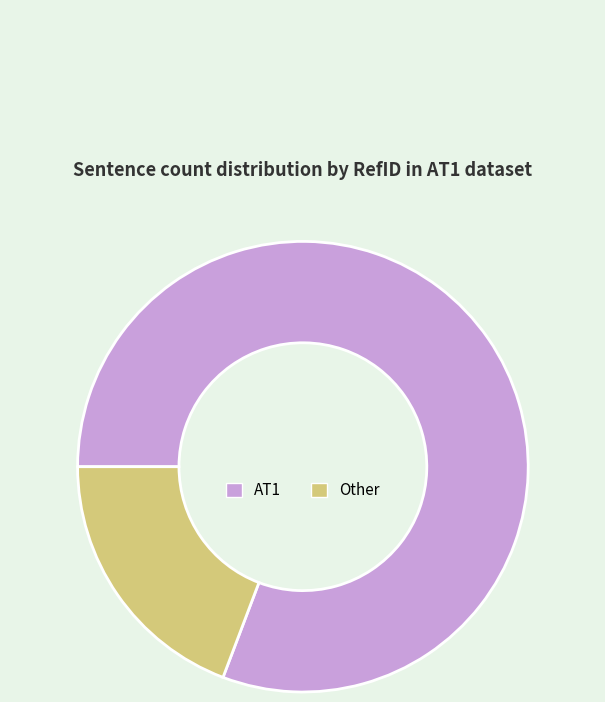

Approximately how many times larger is the value at AT1 compared to Other?

4.2